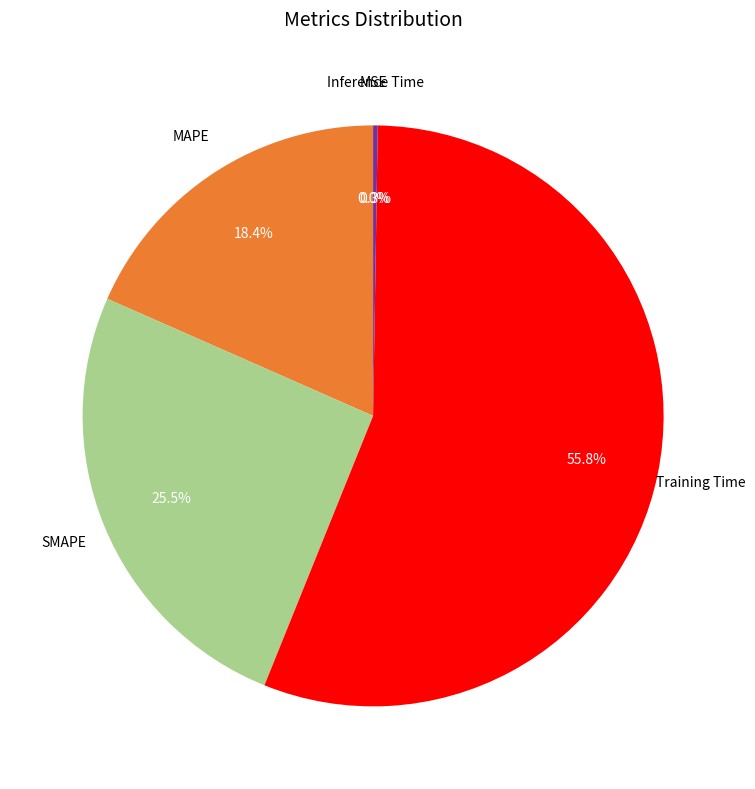

Is there any slice that represents more than half of the pie?

Yes